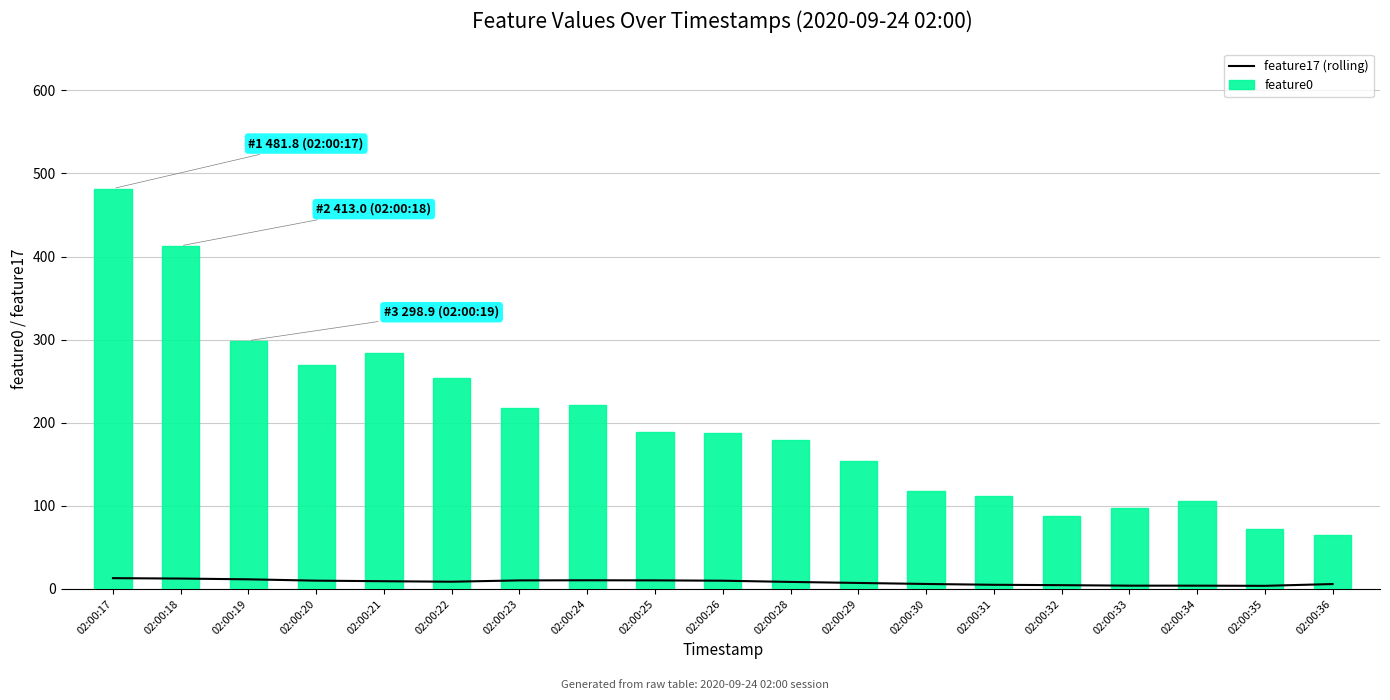

True or false: feature0 has a value of 363.6 at 02:00:24.

False